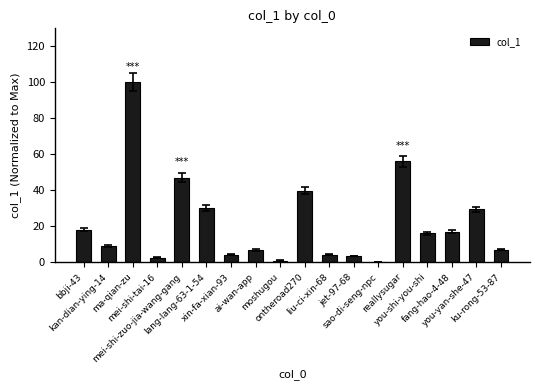

What is the sum of all values?

393.0